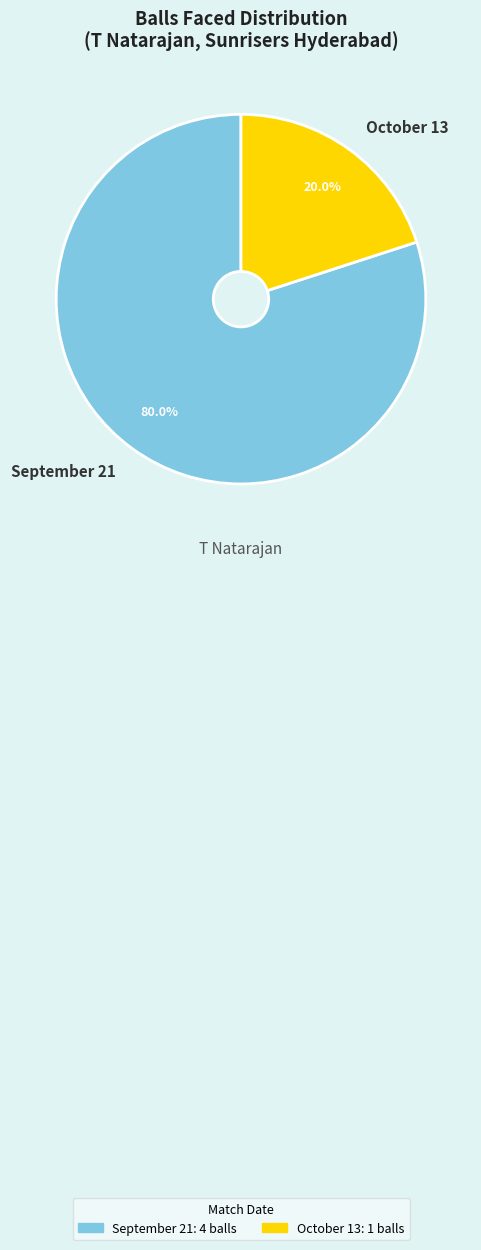

What is the smallest slice in the pie chart?

October 13